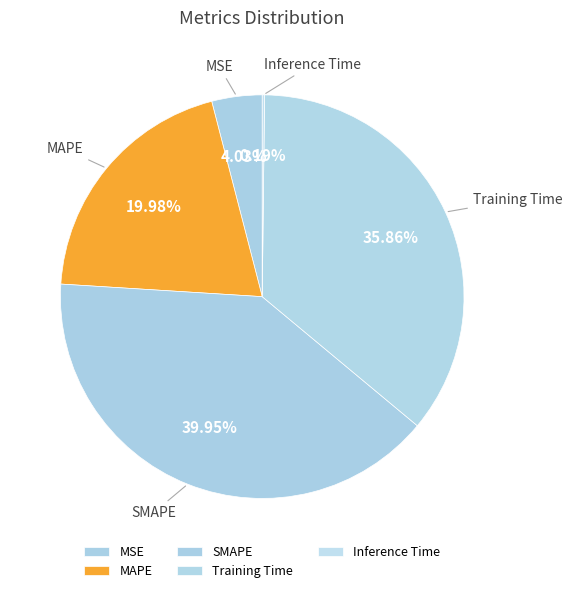

Between Training Time and SMAPE, which is larger?

SMAPE